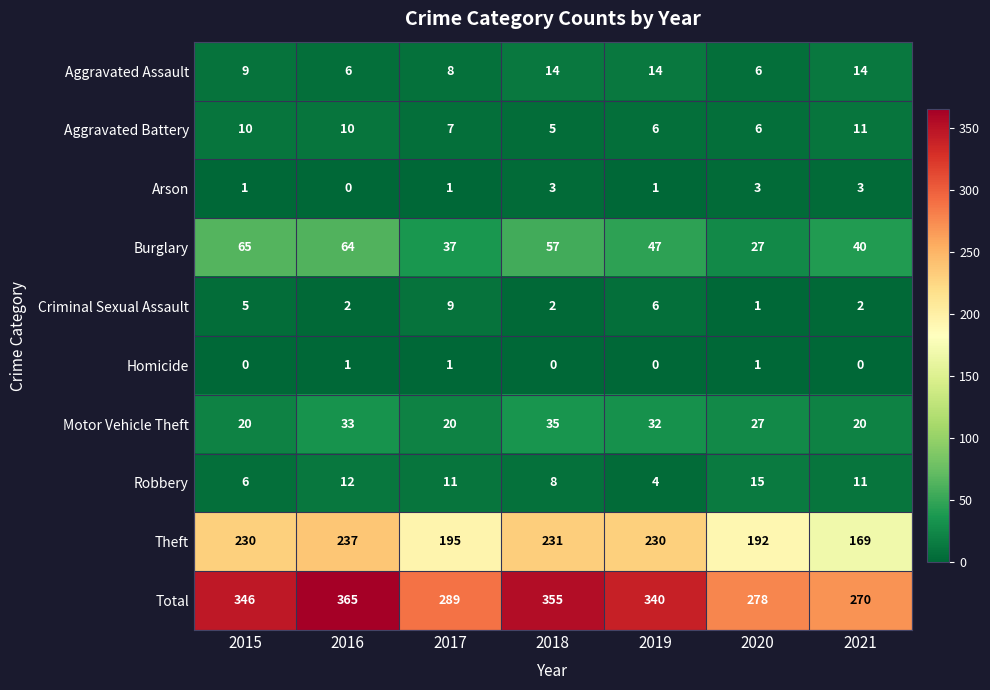

Count the number of data series in this chart.

10